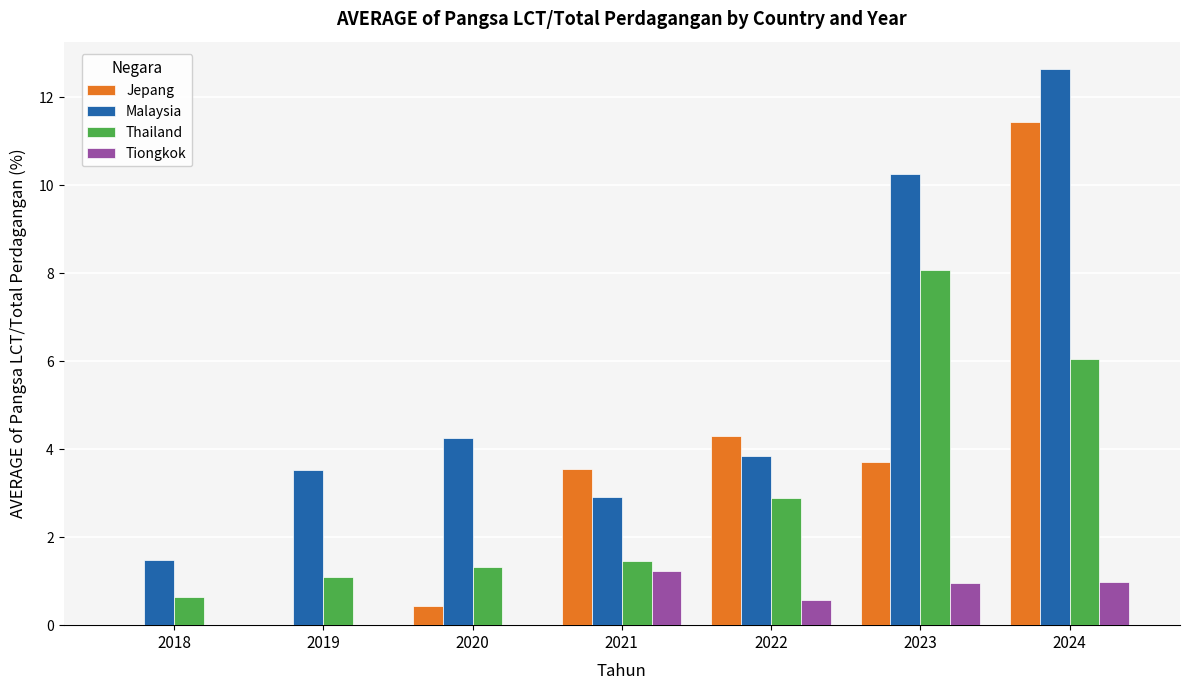

Between 2018 and 2023, which series saw the biggest shift?

Malaysia